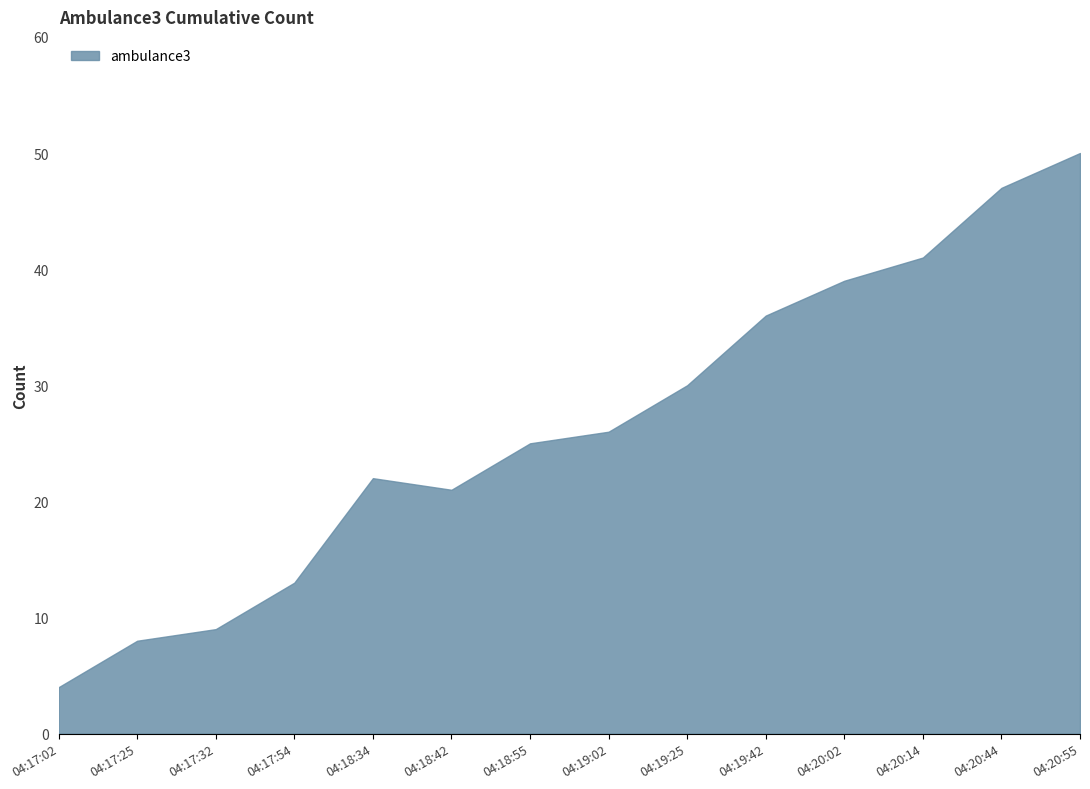

What is the difference between the maximum and minimum values?

46